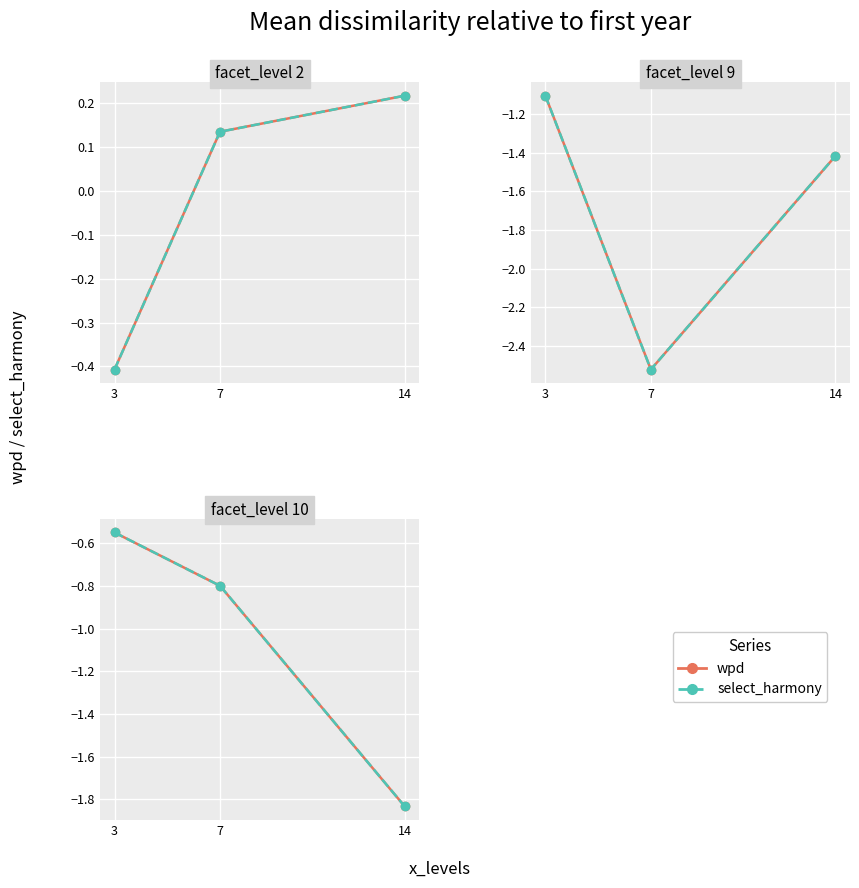

At which label does select_harmony reach its peak?

3